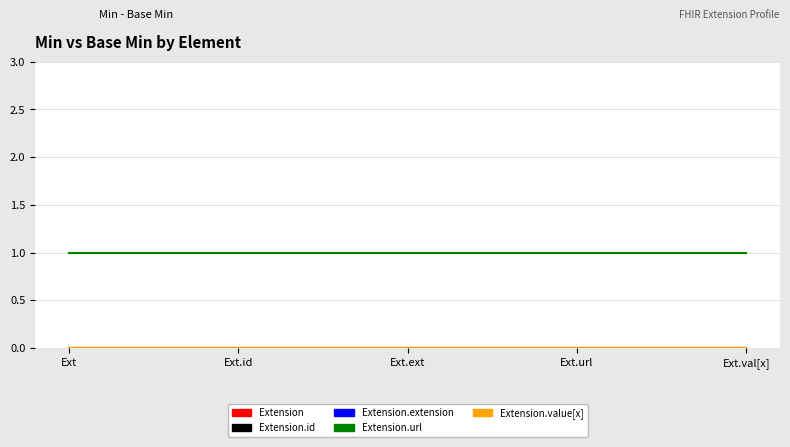

Rank the series by their maximum value, from lowest to highest.

Extension, Extension.id, Extension.extension, Extension.value[x], Extension.url